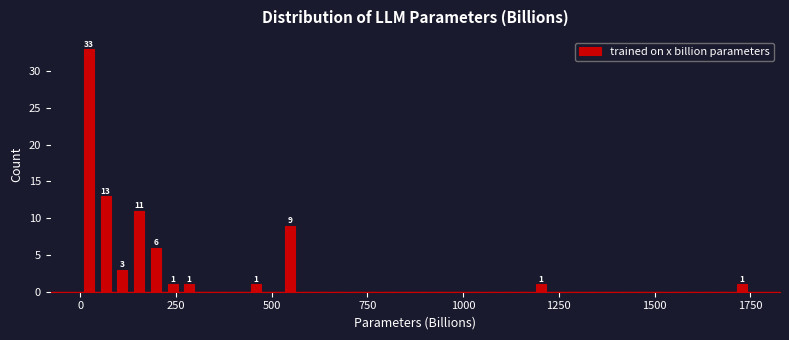

Around what value on the x-axis is the tallest bar? Give the approximate position of its centre, as read against the axis.

0